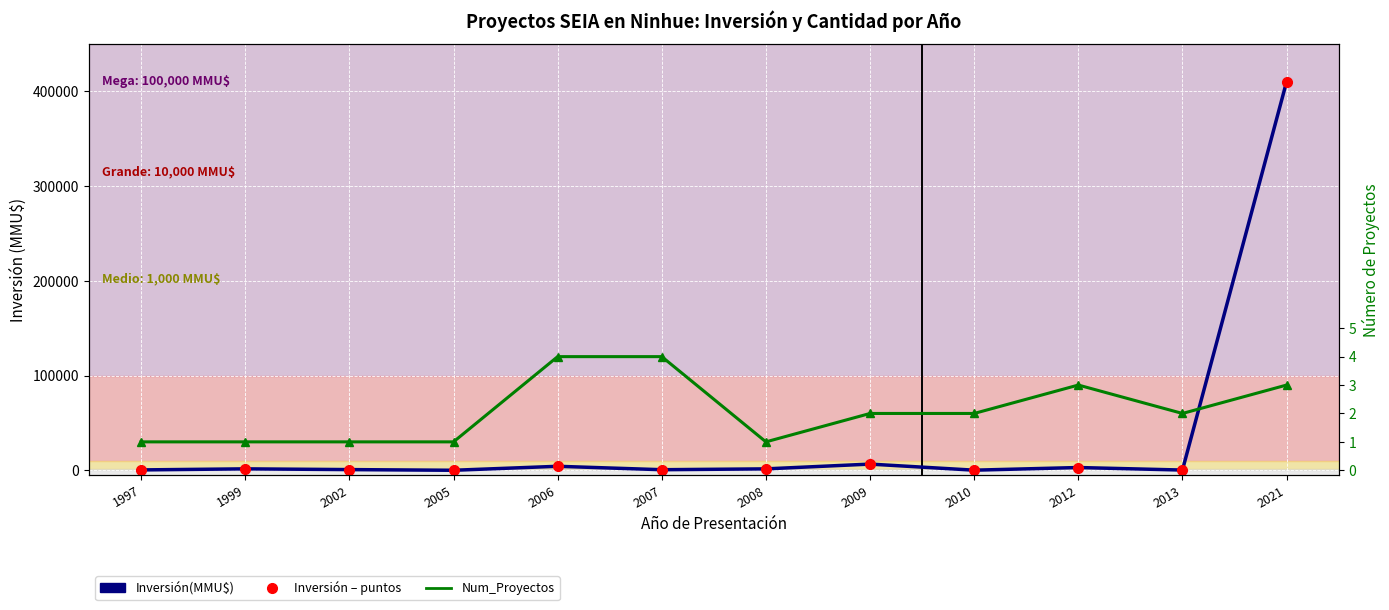

Which label corresponds to the smallest value in the chart?

2005